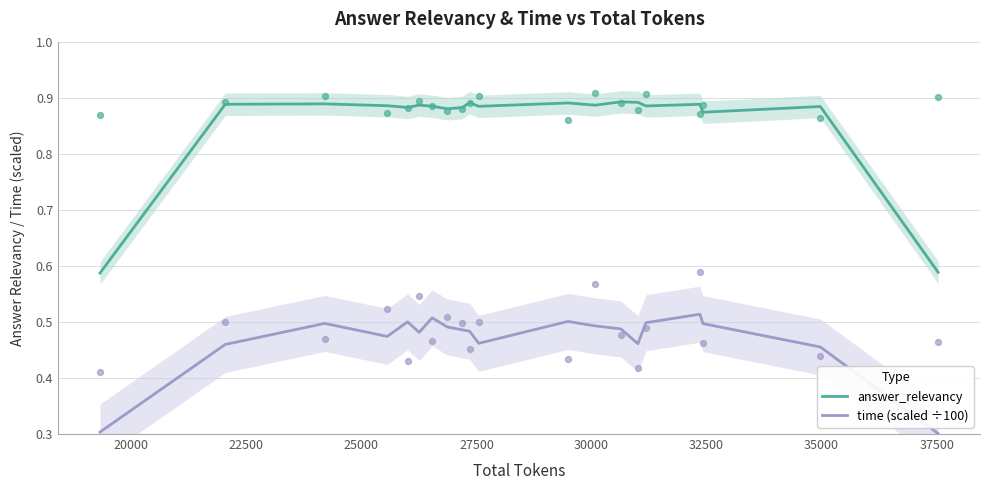

What are all the series names shown in the legend?

answer_relevancy, time (scaled ÷100)